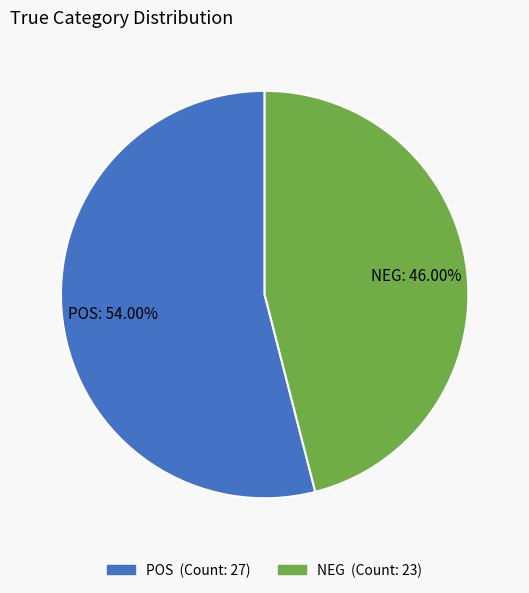

Rank the categories by value from lowest to highest.

NEG, POS